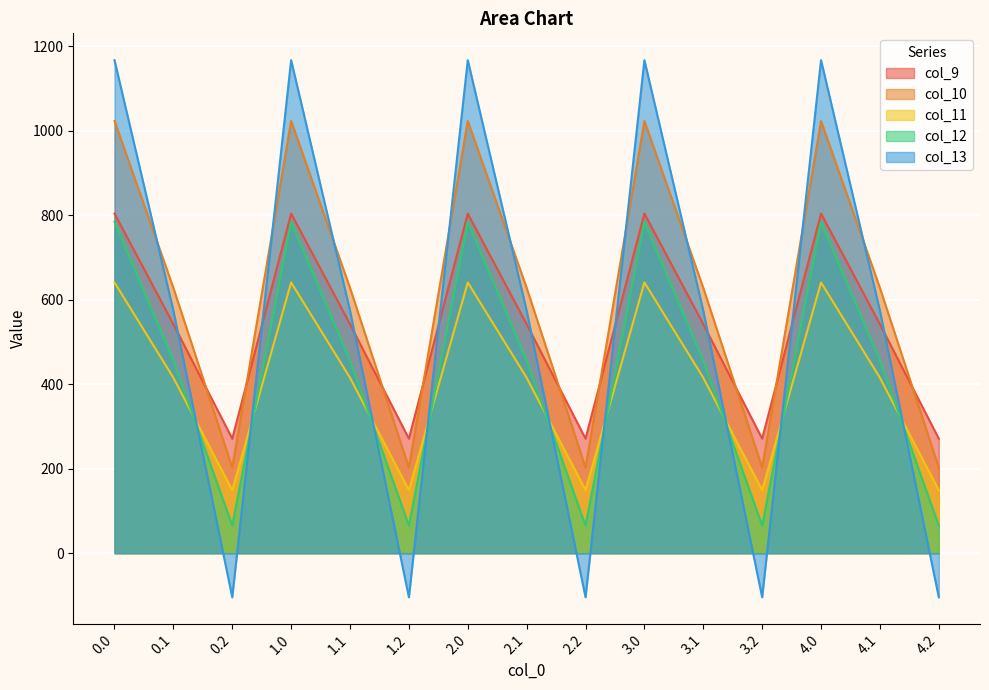

True or false: col_12 and col_9 intersect in this chart.

False